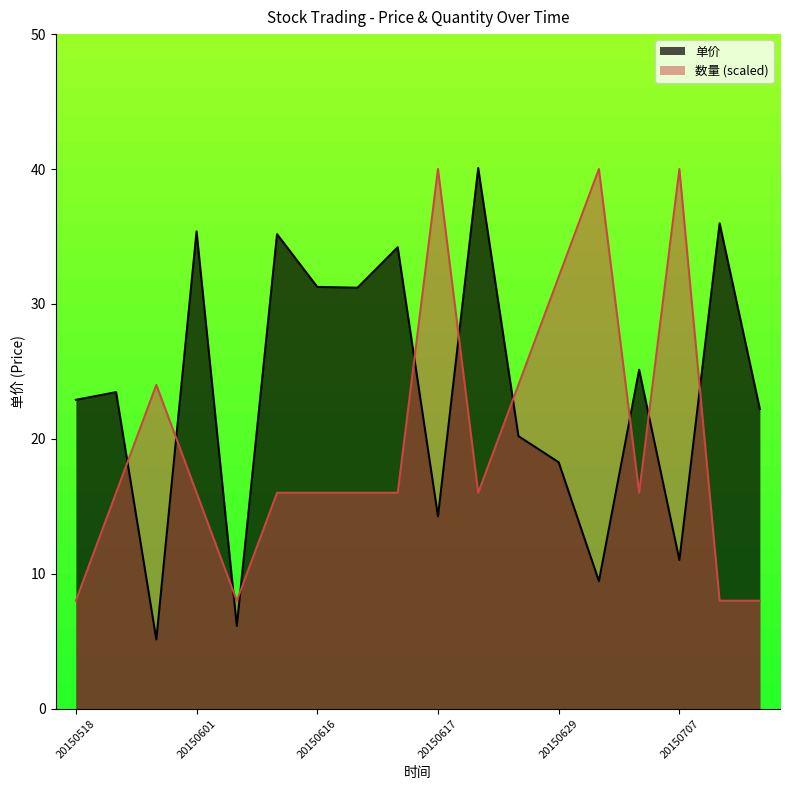

What is the sum of the 数量 values at 20150707 and 20150626?

64.0